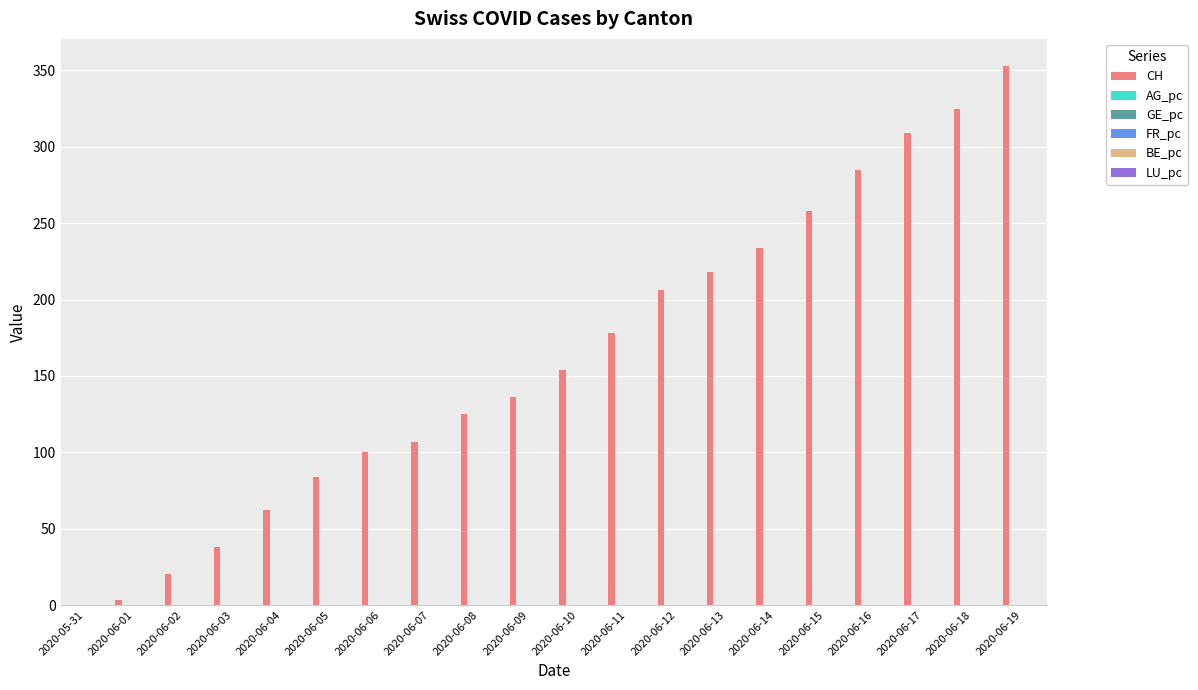

Which series changed the most between 2020-06-03 and 2020-06-16?

CH